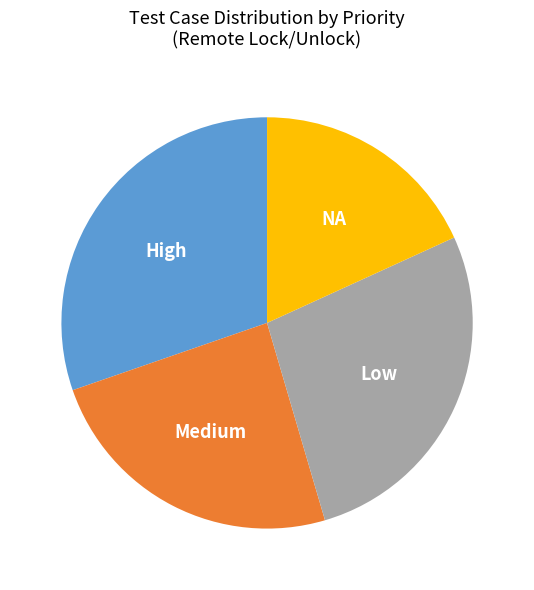

Approximately how many times larger is the value at NA compared to Low?

0.7